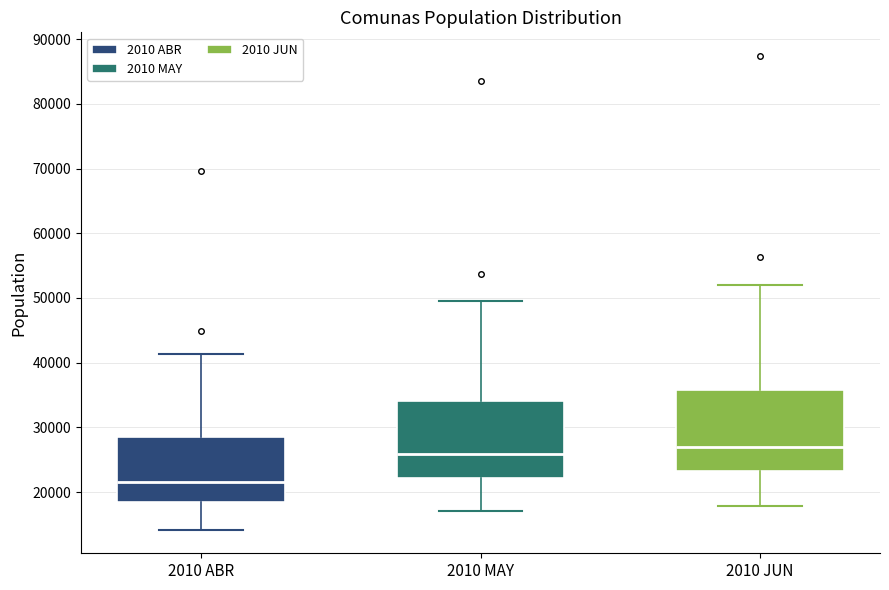

Reading left to right, transcribe this box plot: for each box, give where its median line is, the range the box spans, and where its two whiskers end, as read against the y-axis. The values are not printed on the chart, so give them approximately, as read against the axis.

2010 ABR: median 22000, box 19000 to 28000, whiskers 14000 to 41000
2010 MAY: median 26000, box 22000 to 34000, whiskers 17000 to 50000
2010 JUN: median 27000, box 23000 to 36000, whiskers 18000 to 52000